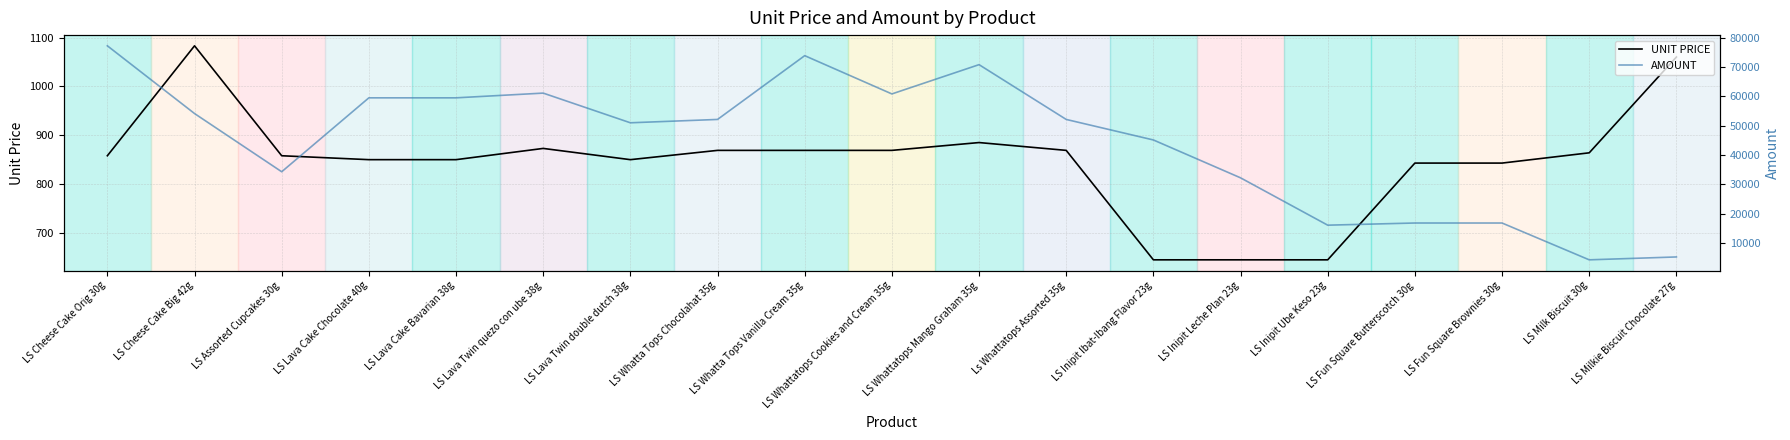

Is it true that AMOUNT equals 4320 at LS Milk Biscuit 30g?

True